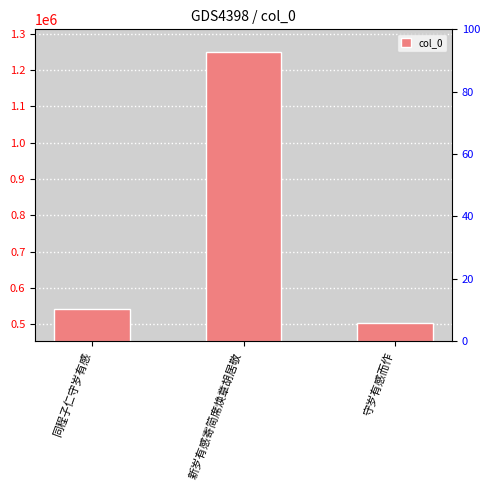

What position from the right is 同程子仁守岁有感?

3